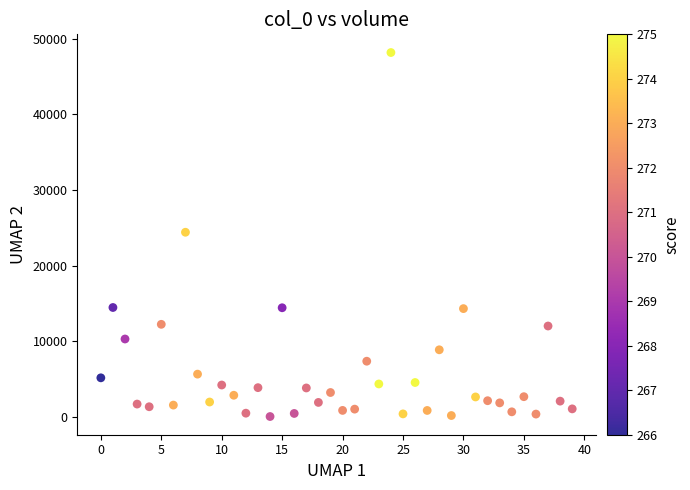

What is the range of Y values (max minus min)?

48168.8